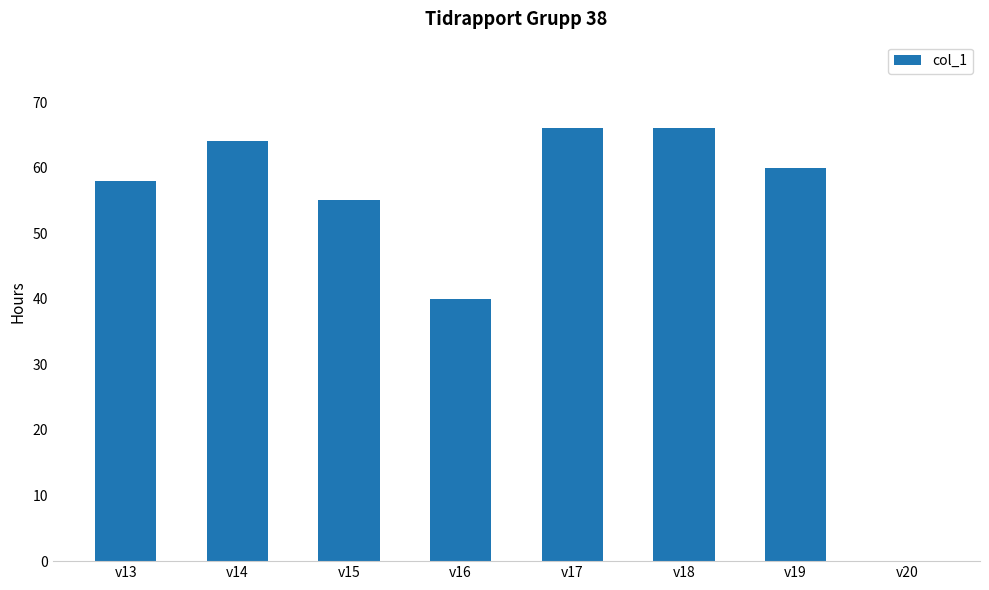

What is the sum of all values?

409